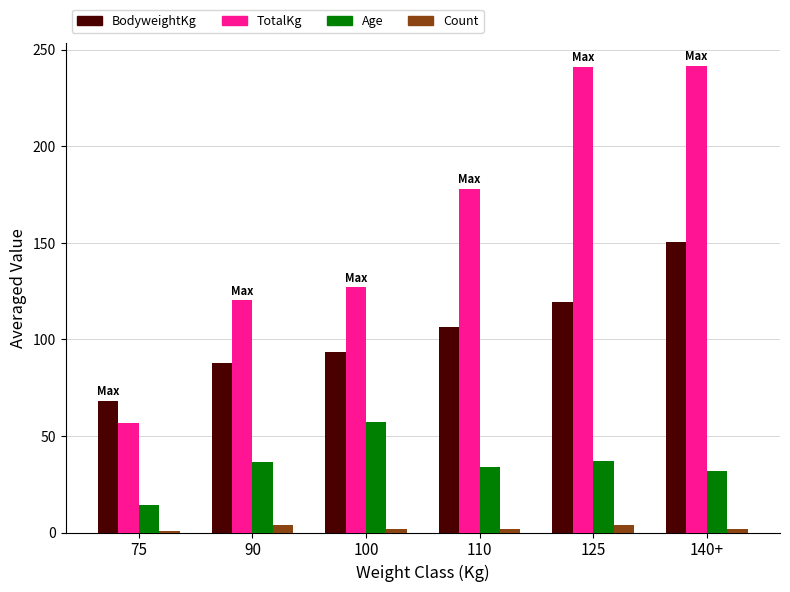

The value of Age at 90 is 36.2. True or false?

True